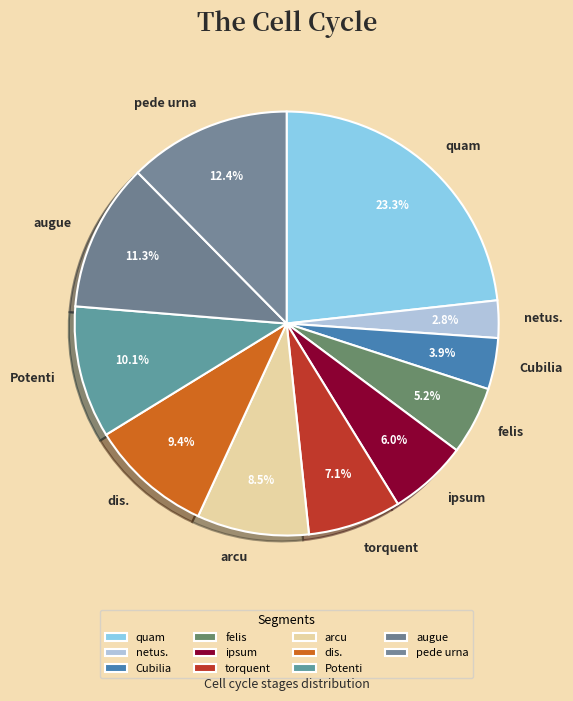

Rank the categories by value from highest to lowest.

quam, pede urna, augue, Potenti, dis., arcu, torquent, ipsum, felis, Cubilia, netus.